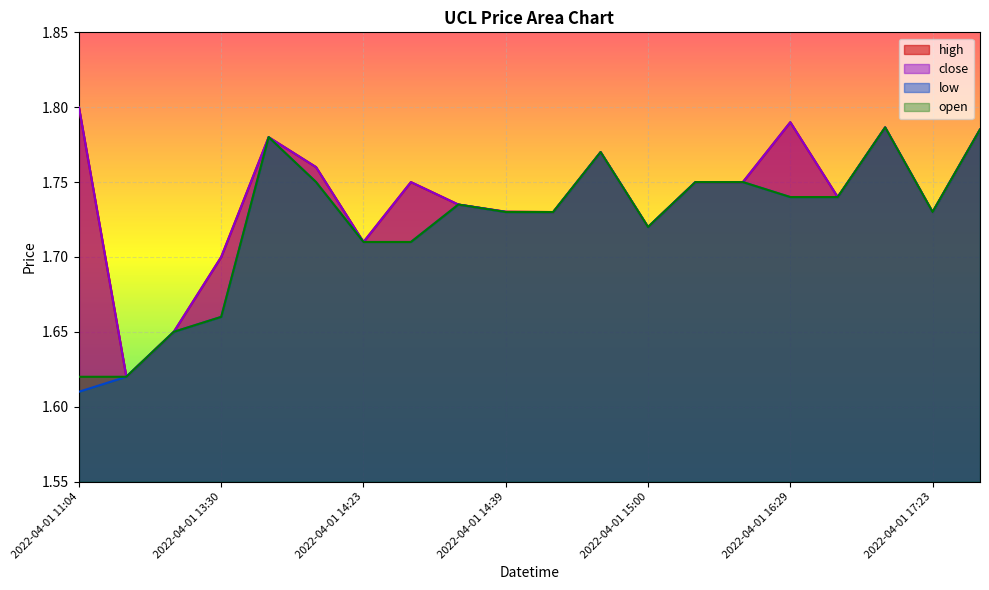

At which label does high reach its peak?

2022-04-01 11:04